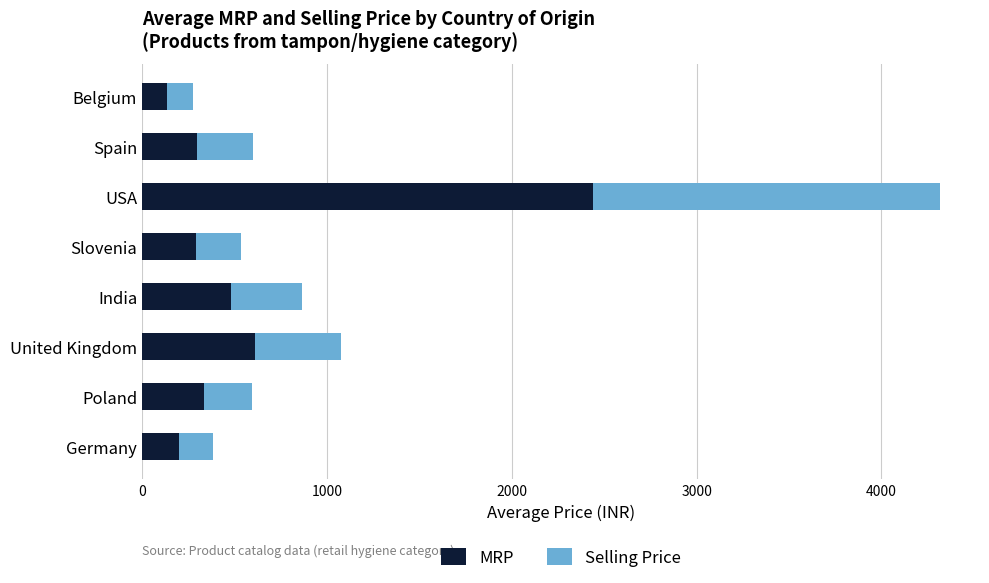

What is the total value across all series at Poland?

594